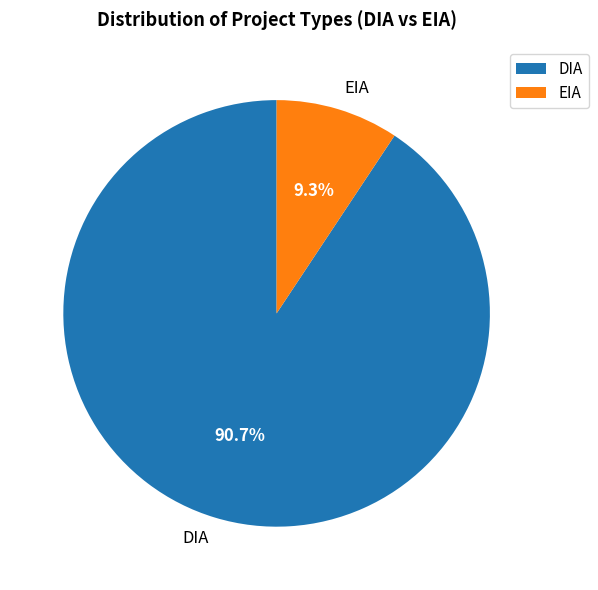

Which has a higher value, DIA or EIA?

DIA